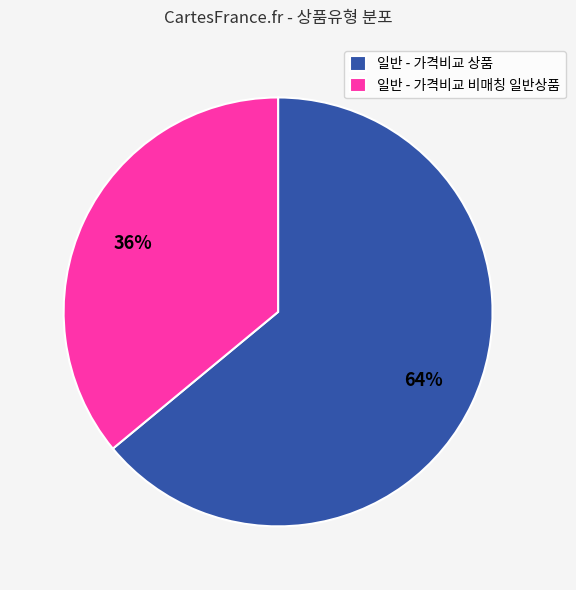

Does 일반 - 가격비교 상품 represent more than half of the total?

Yes